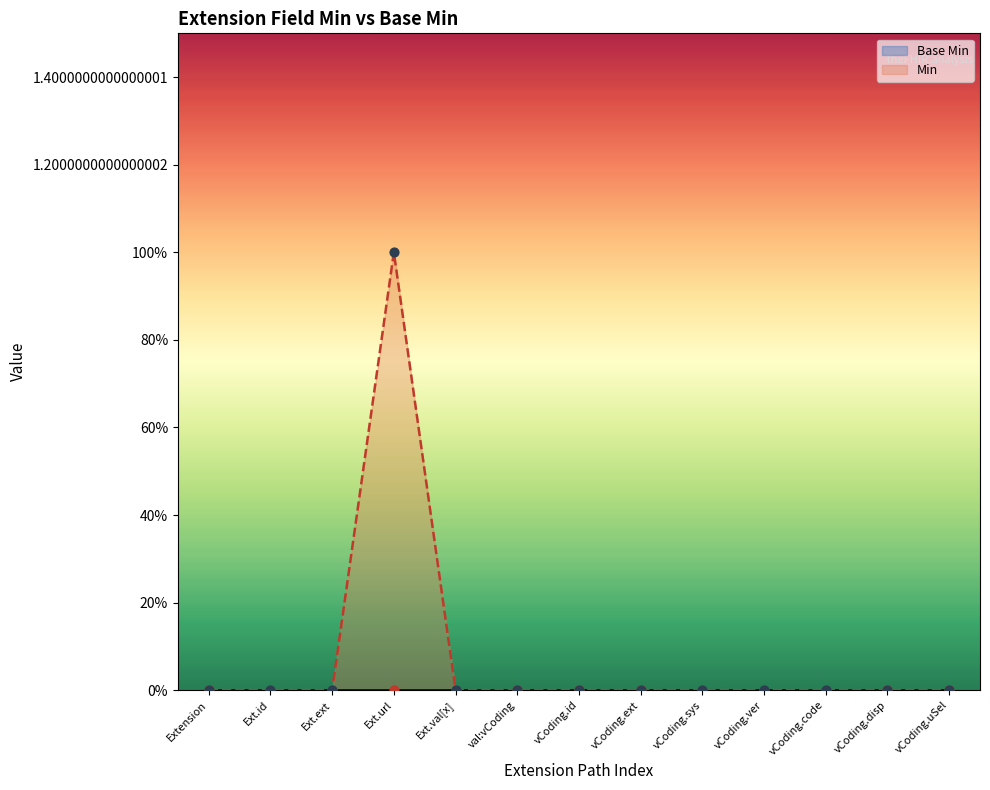

Which series reaches the maximum Y coordinate?

Min